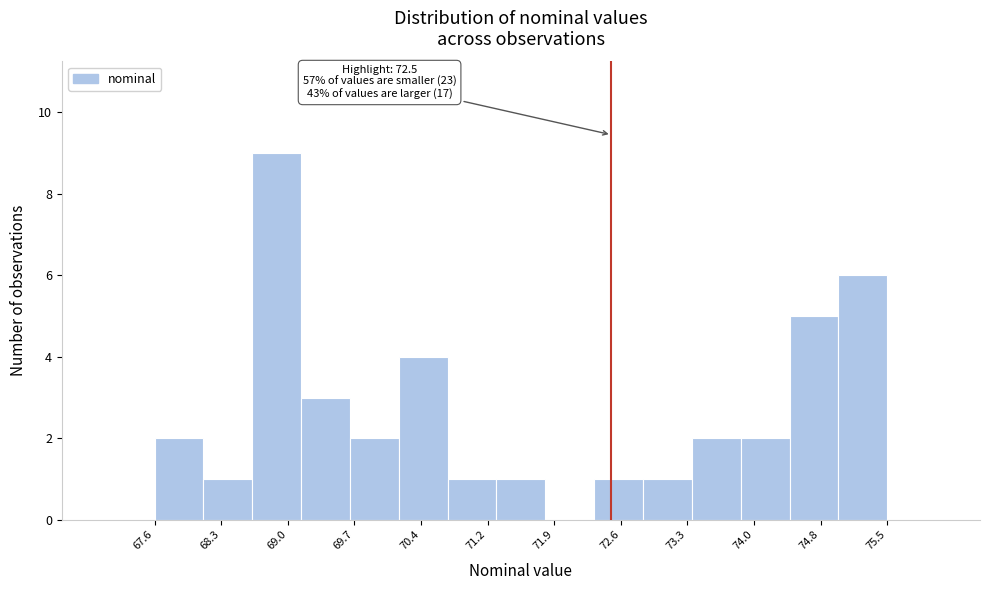

Over which range of the x-axis is the bar tallest?

68.6 to 69.2